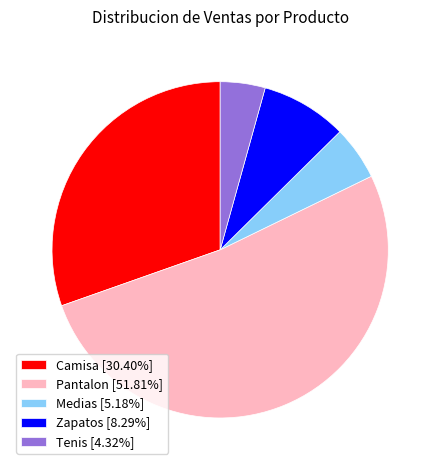

What is the ratio of the value at Pantalon to the value at Medias?

10.0